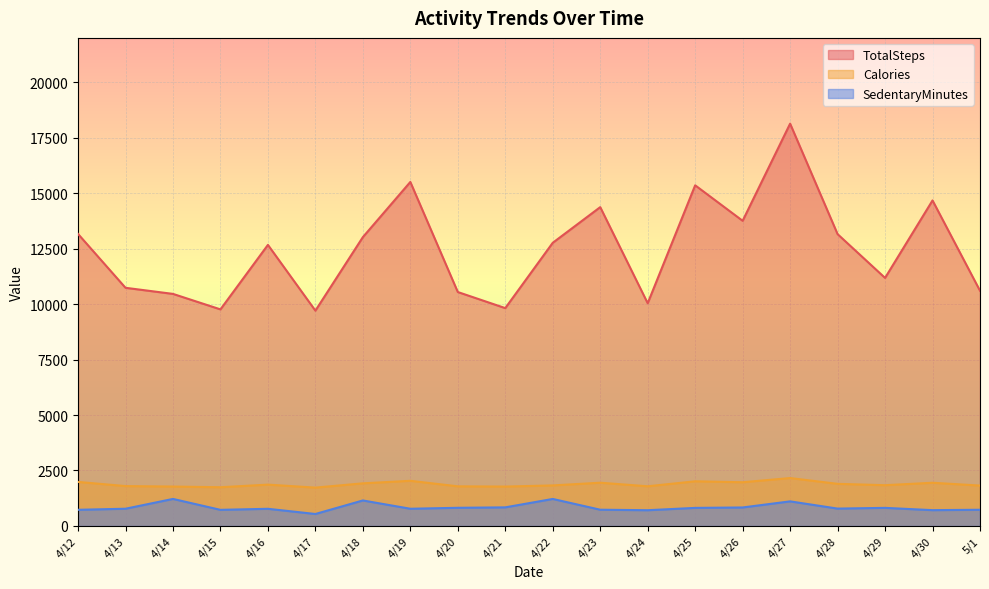

What is the label of the 13th point from the right?

4/19